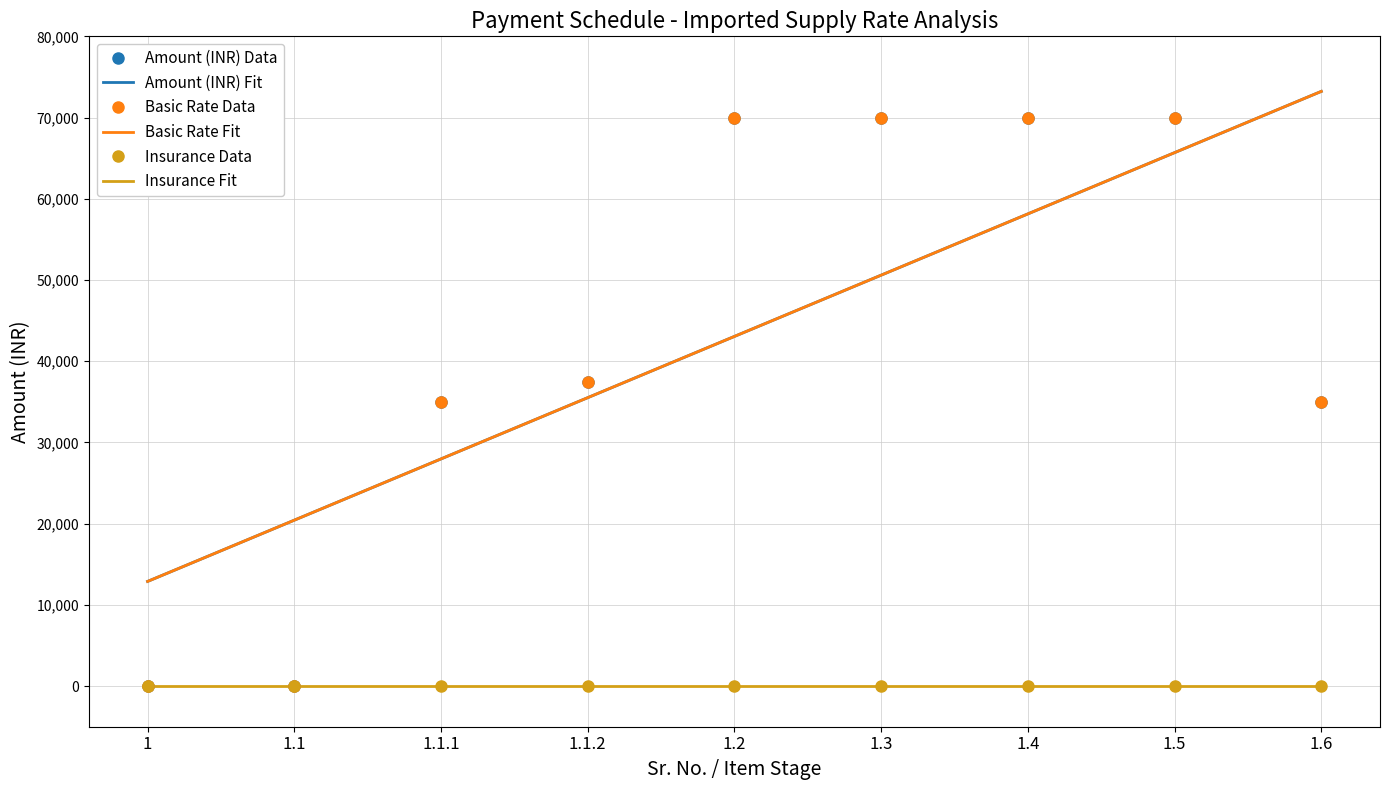

Which category has the highest value across all series?

1.6